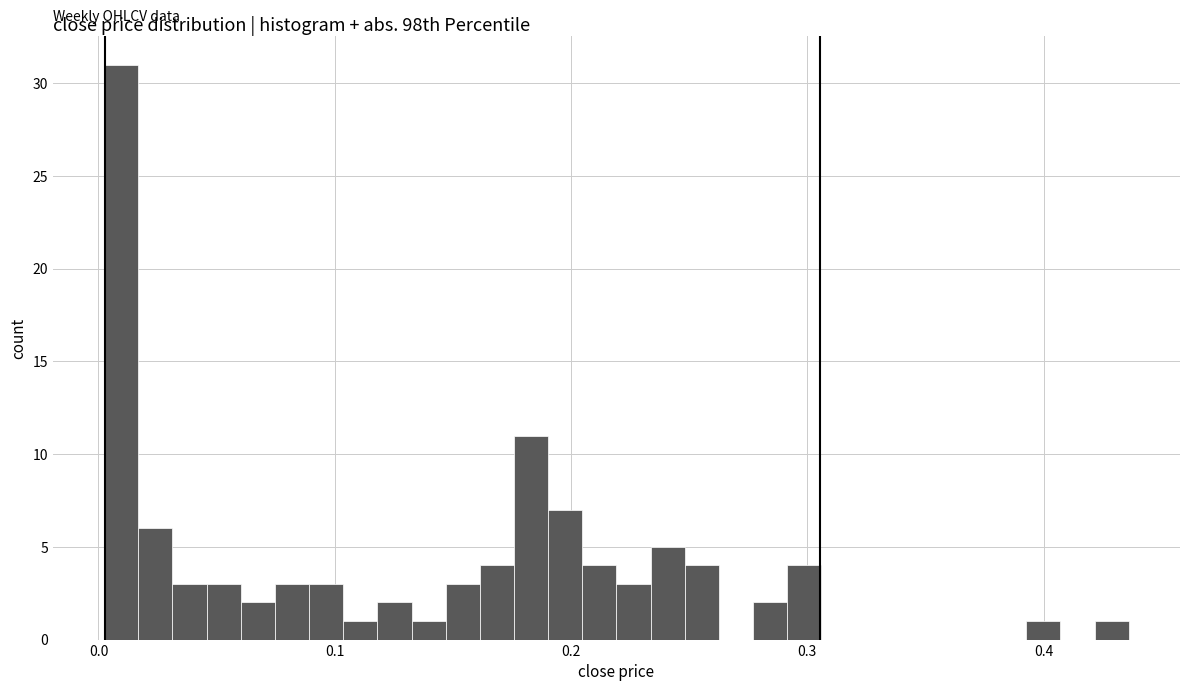

Read against the x-axis, roughly where is the centre of the tallest bar?

0.01